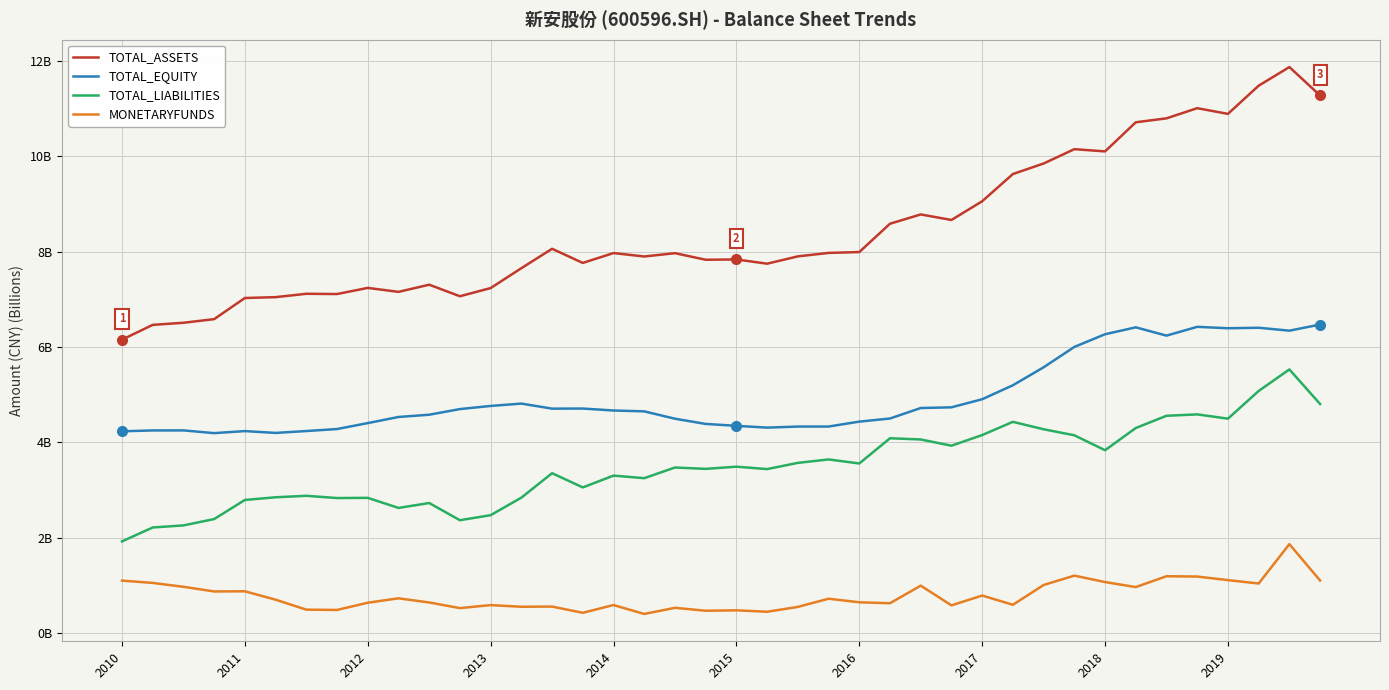

What is the sum of all TOTAL_ASSETS values?

337.6